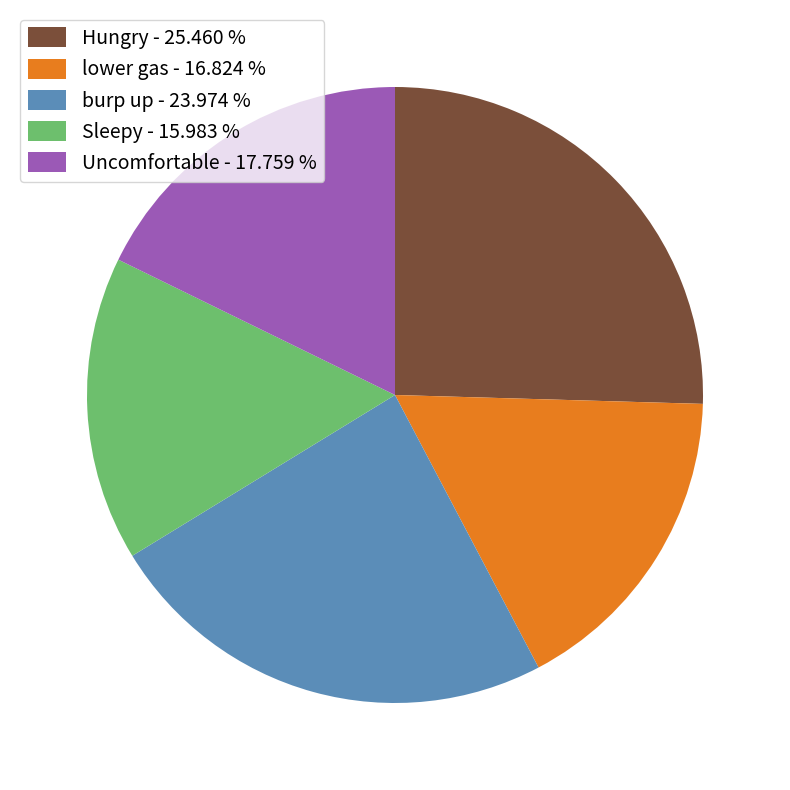

How many slices are in this pie chart?

5